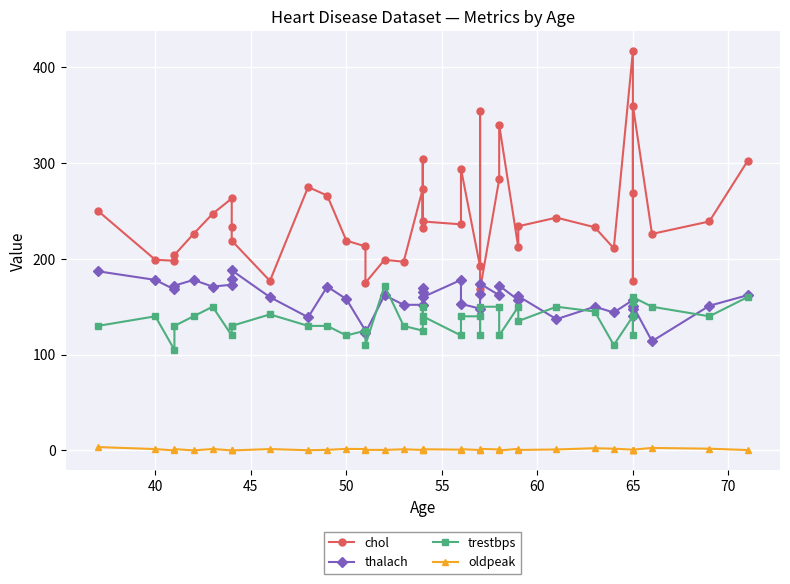

Rank the series at 60 from highest to lowest value.

chol, thalach, trestbps, oldpeak